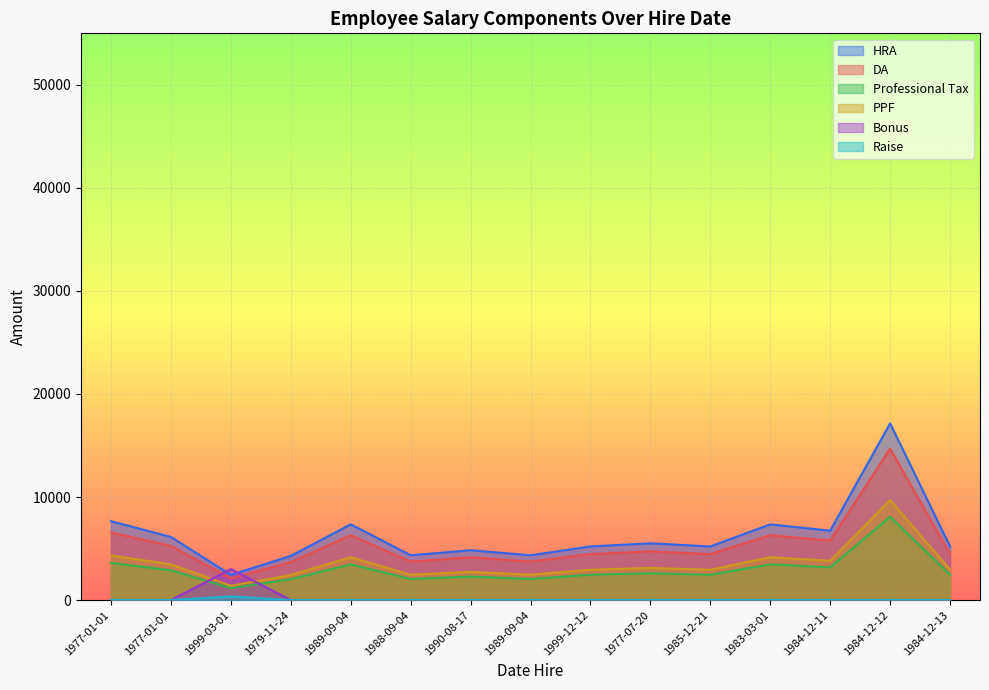

What is the maximum value for Professional Tax?

8085.0